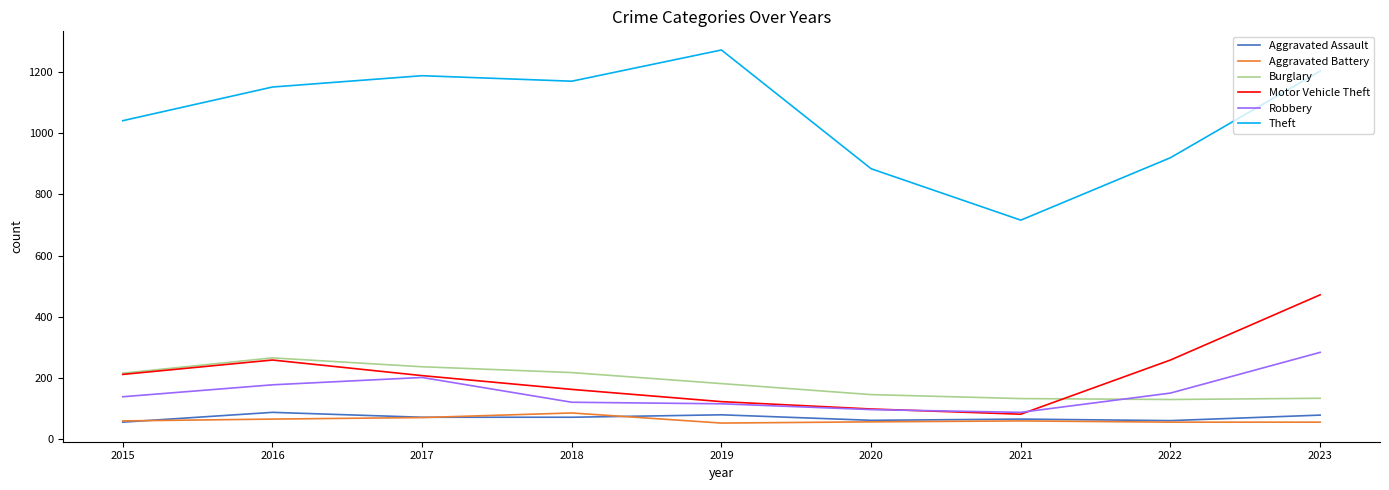

At which category is the sum across all series the highest?

2023